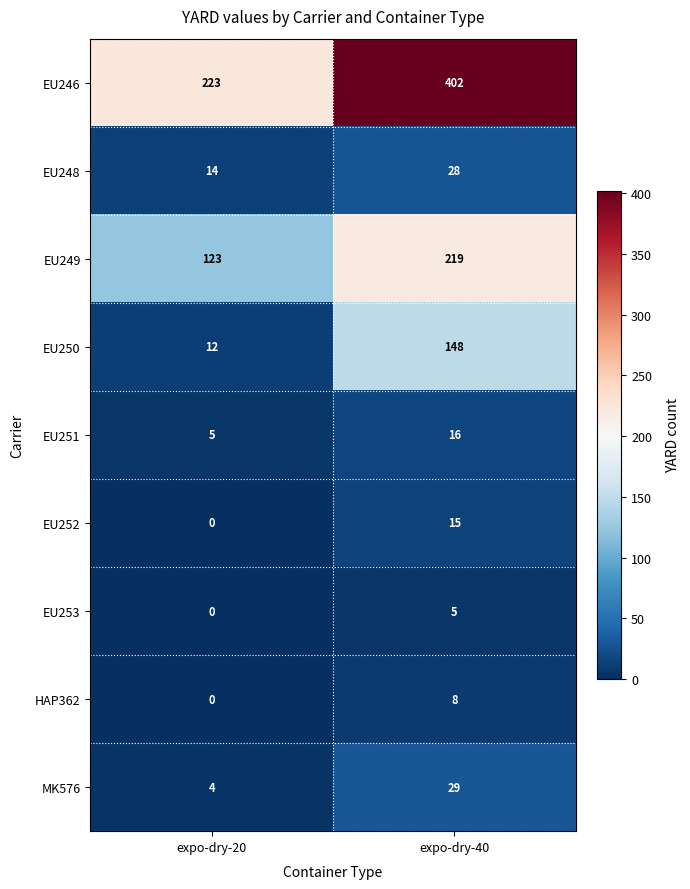

Reading left to right, extract all data points from this chart.

EU246: 223	402
EU248: 14	28
EU249: 123	219
EU250: 12	148
EU251: 5	16
EU252: 0	15
EU253: 0	5
HAP362: 0	8
MK576: 4	29